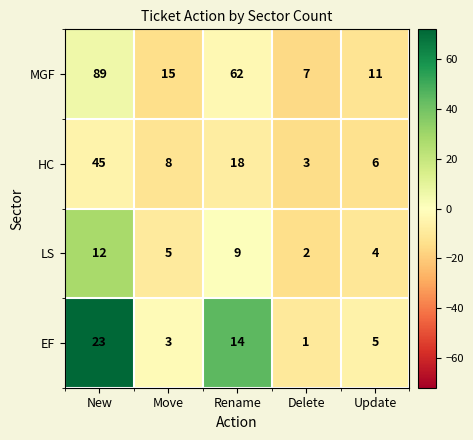

Which series changed the most between Rename and Update?

MGF